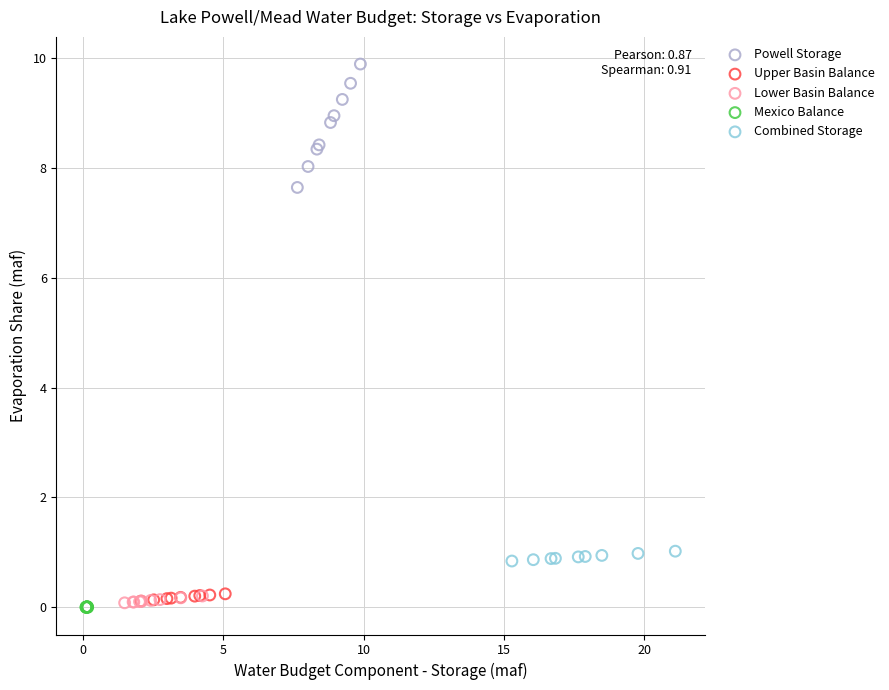

Which series reaches the maximum Y coordinate?

Powell Storage